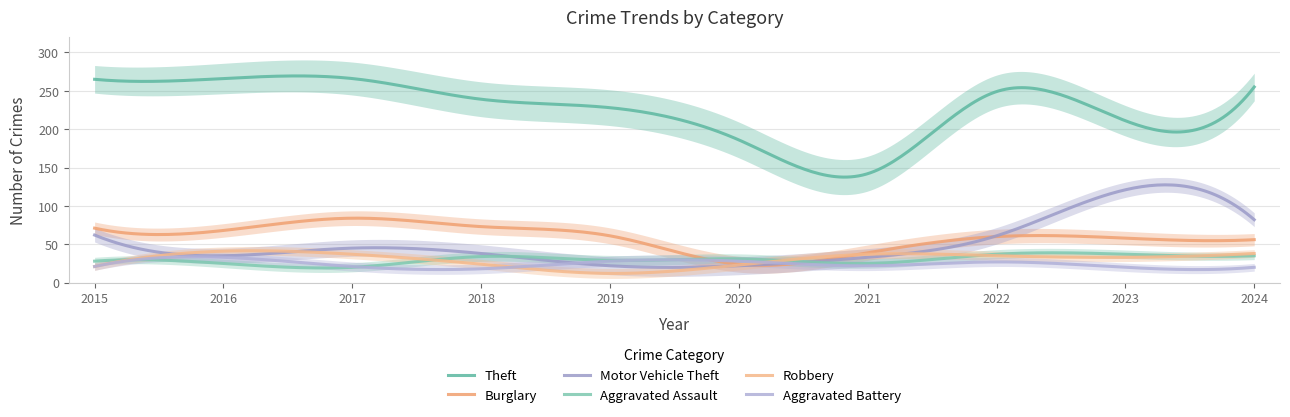

Reading left to right, extract all data points from this chart.

Theft: 265	266	266	239	228	186	142	249	211	255
Burglary: 71	68	84	73	61	24	39	60	58	56
Motor Vehicle Theft: 62	35	45	38	22	22	33	61	121	82
Aggravated Assault: 28	25	20	34	29	31	25	37	37	35
Robbery: 21	41	37	24	12	23	37	35	33	38
Aggravated Battery: 21	33	21	18	28	28	22	27	20	20